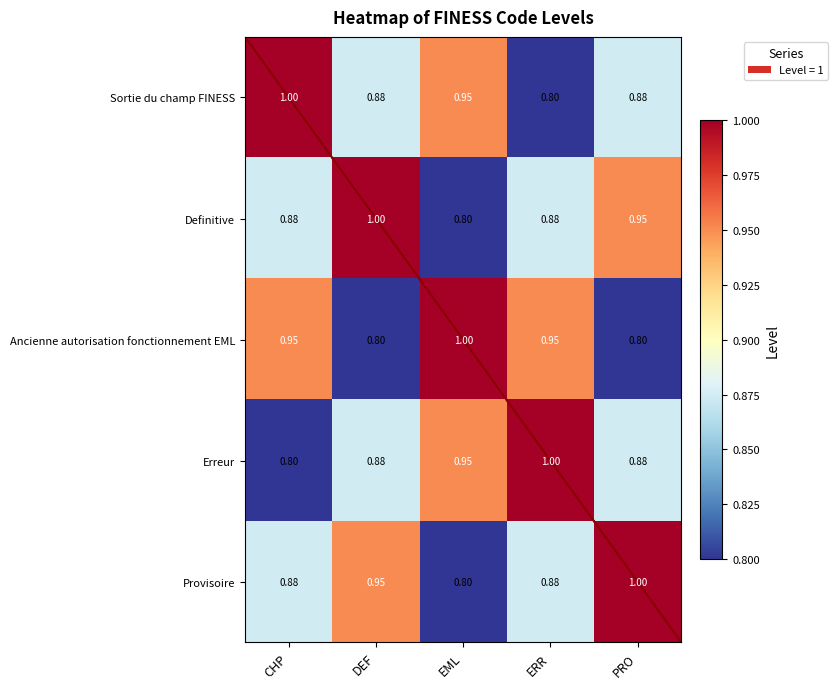

Is the value of Definitive at CHP greater than the value of Sortie du champ FINESS at ERR?

Yes